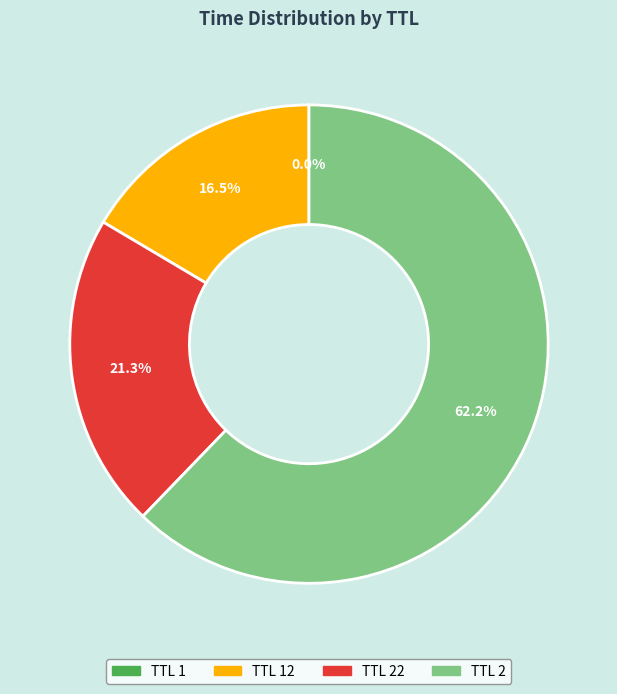

Is there a majority slice in this chart?

Yes